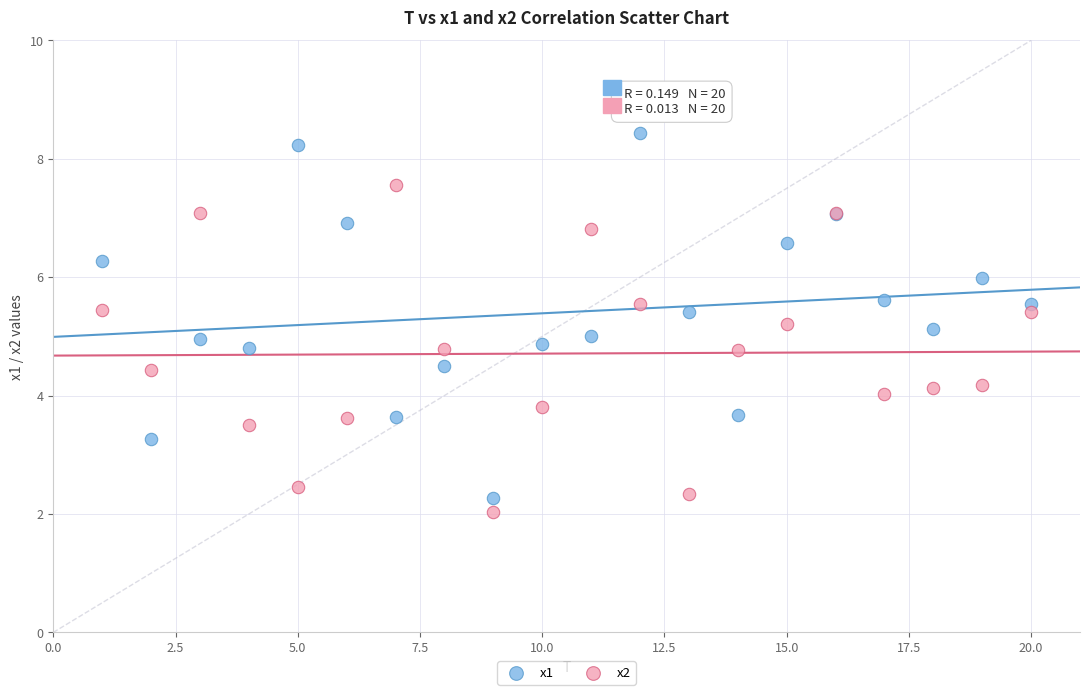

What are all the series names shown in the legend?

x1, x2